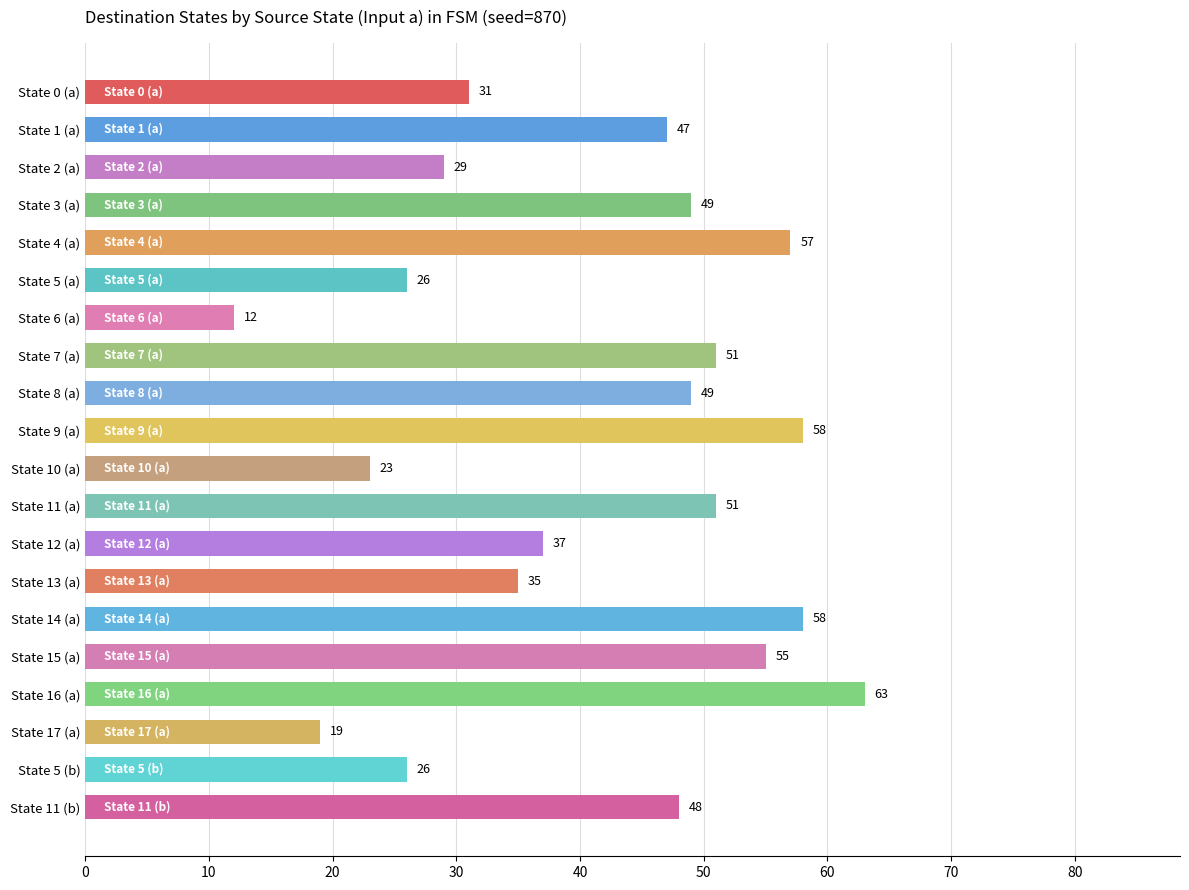

What is the difference between the maximum and second lowest values?

44